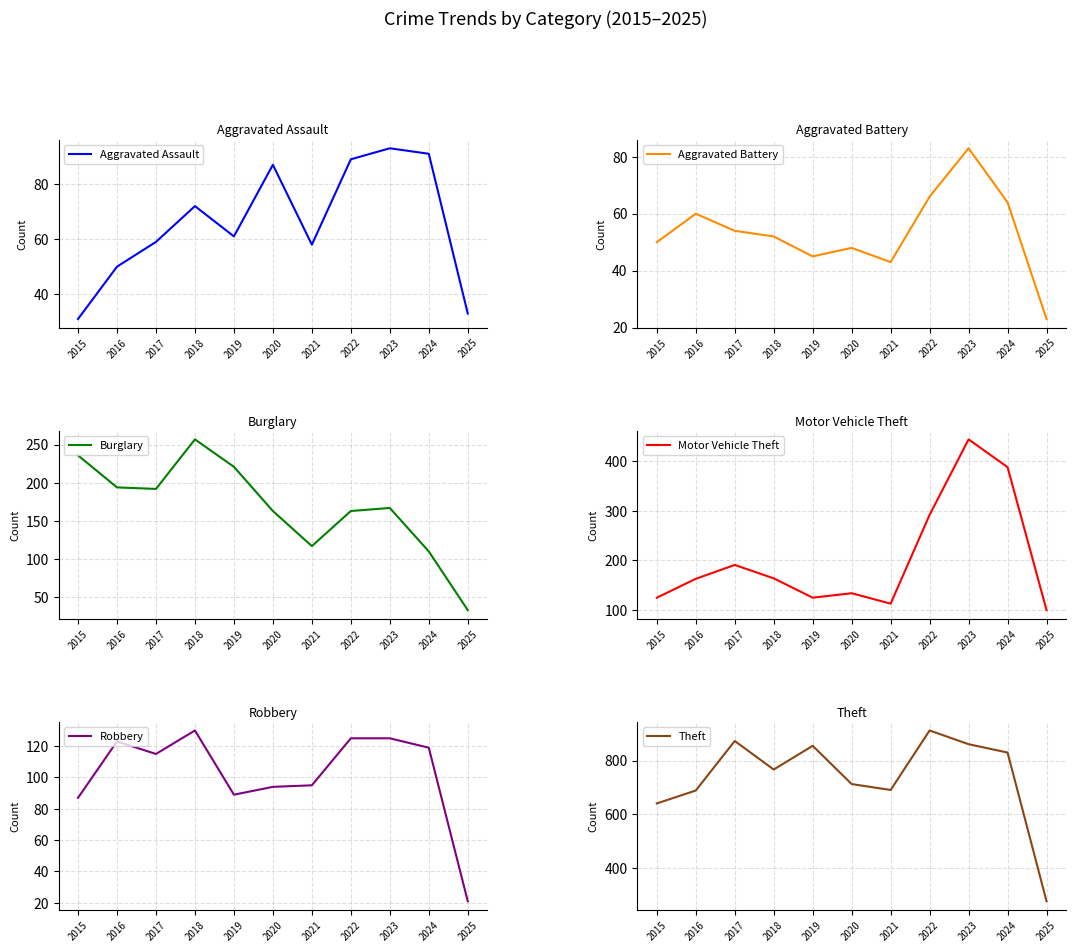

Which category has the lowest value in the Burglary series?

2025